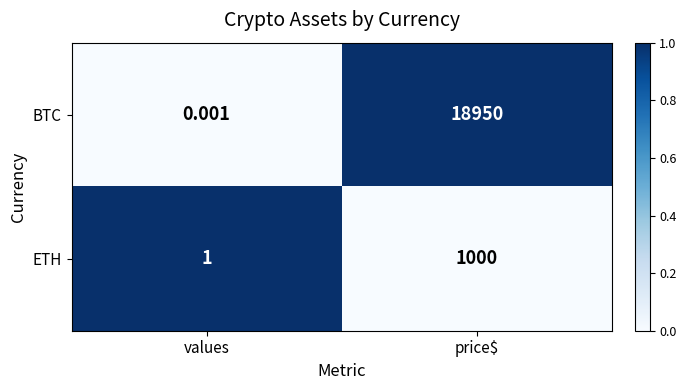

Which label corresponds to the smallest value in the chart?

values